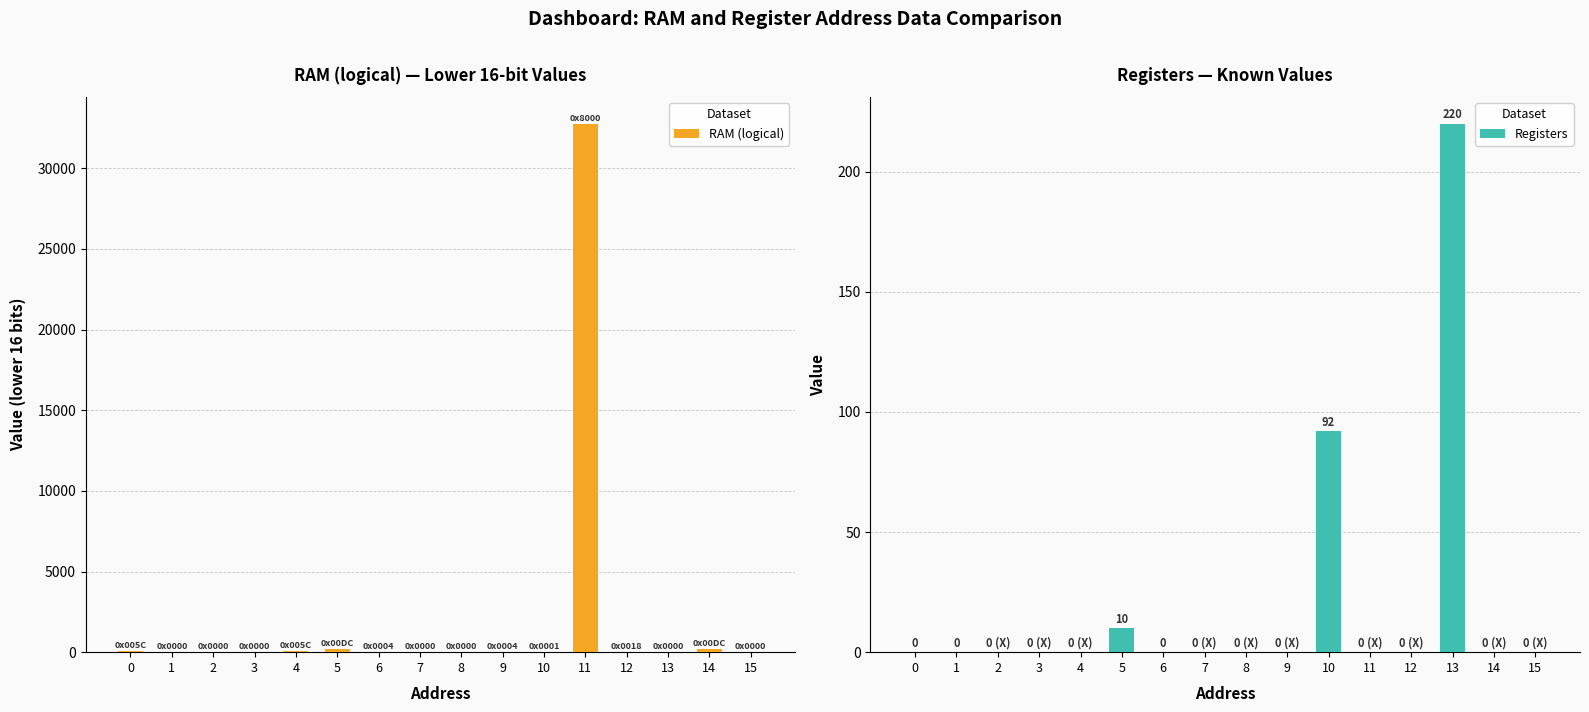

How many values in the RAM (logical) series exceed 4?

6